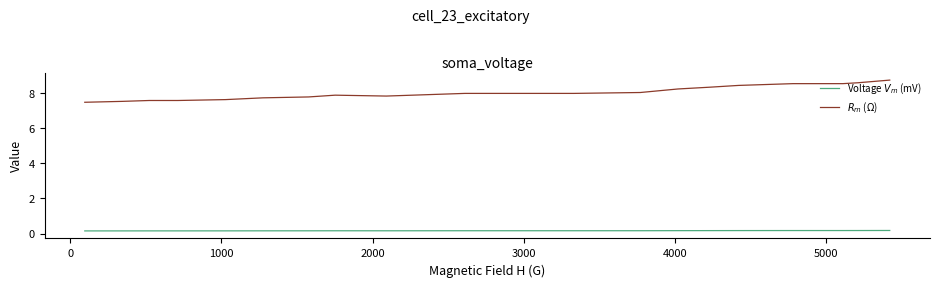

Is this an area chart (filled region under the line)?

No